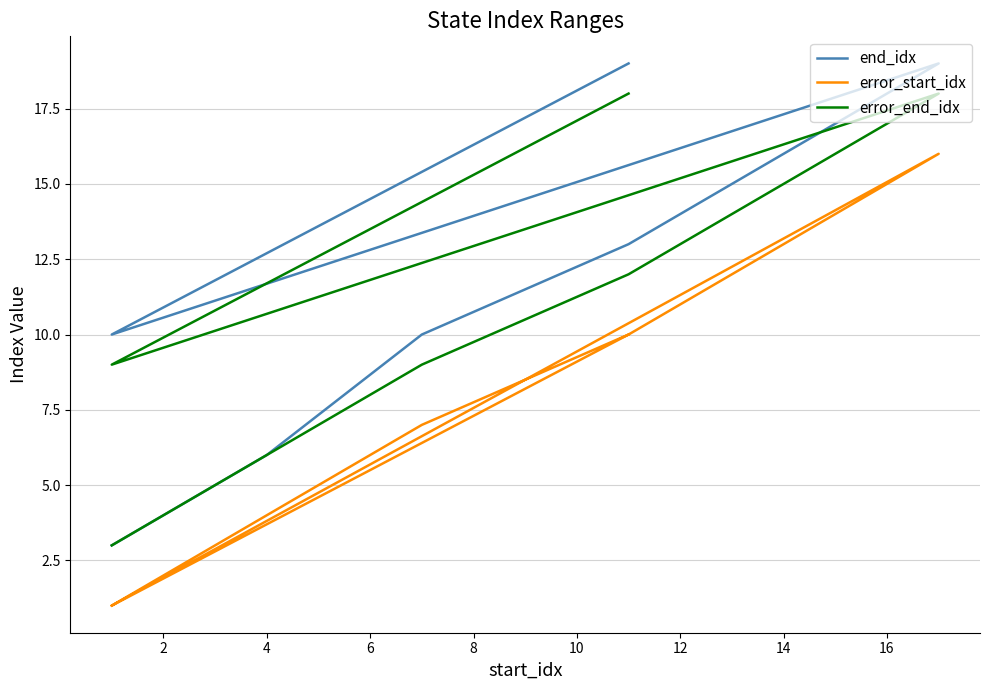

True or false: error_start_idx has a value of 1 at 12.

False